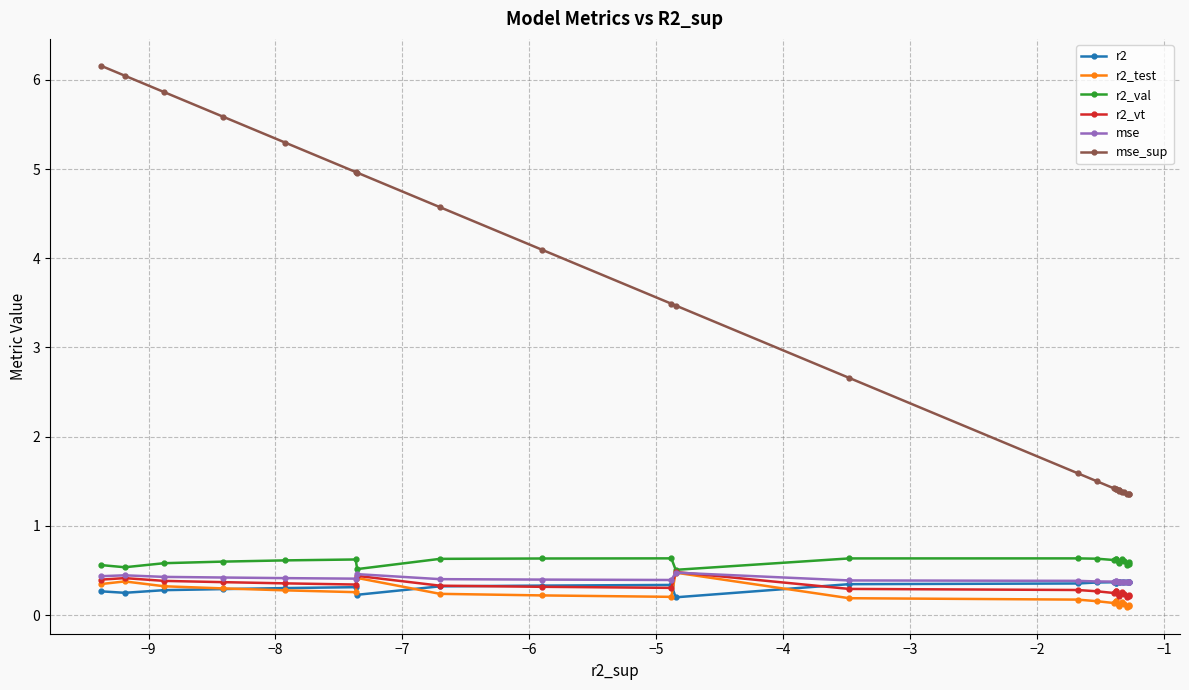

True or false: r2_test has more than 2 interior local peaks.

True